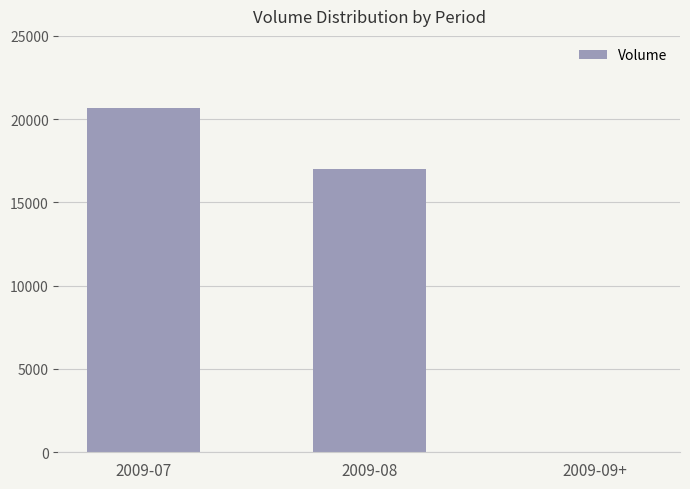

What is the average value?

12567